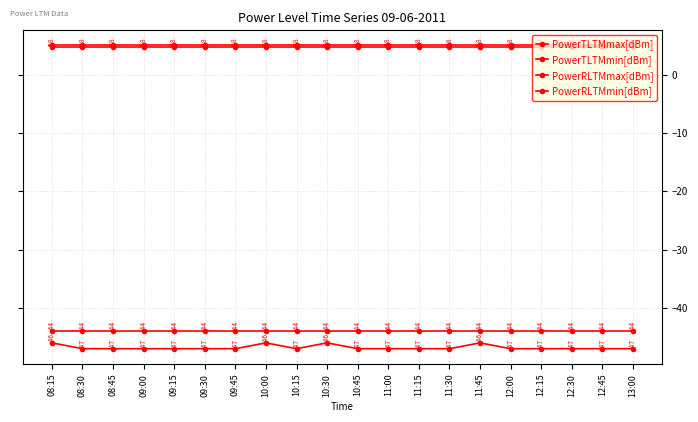

What is the difference between the PowerRLTMmin[dBm] values at 10:30 and 13:00?

1.0